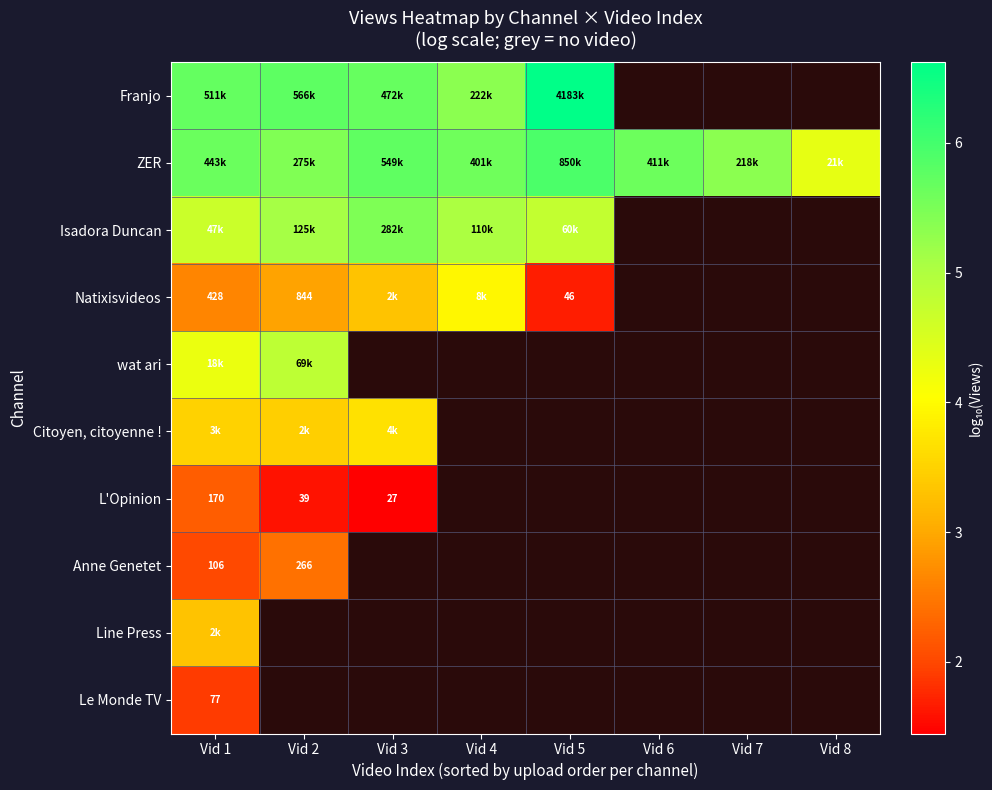

At how many categories does at least one series exceed 2?

8